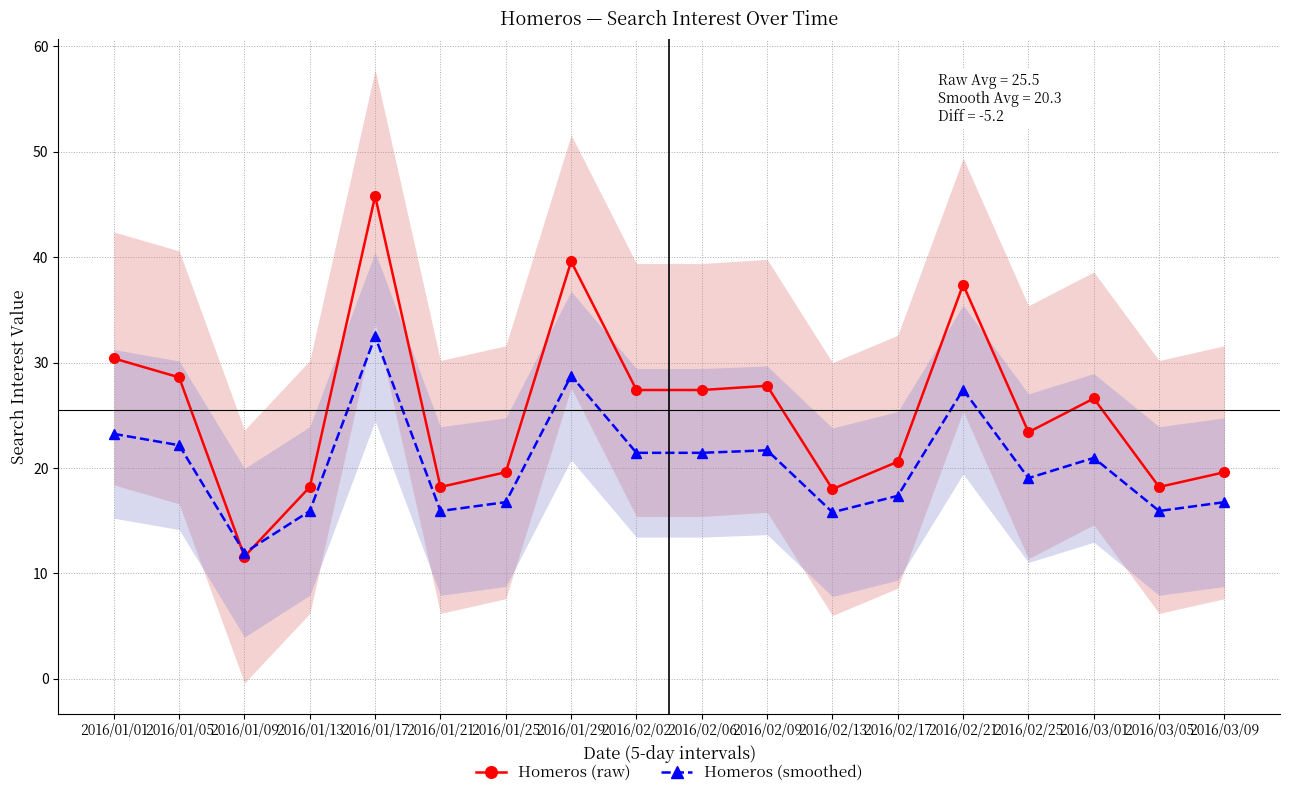

What is the value of the Homeros (raw) point at the 6th from the left?

18.2